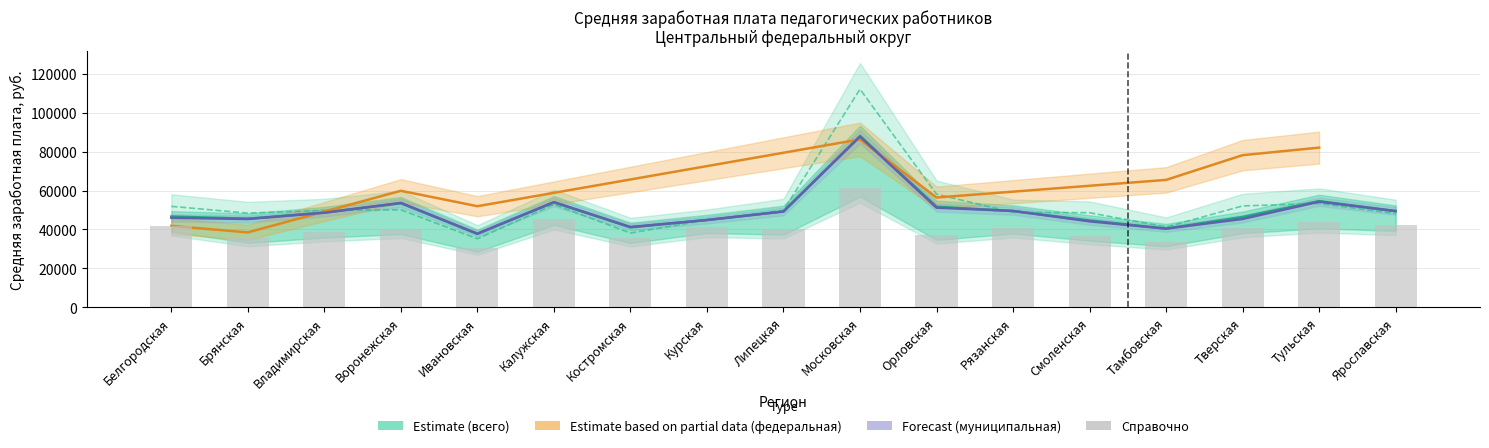

What is the smallest value displayed?

30695.0